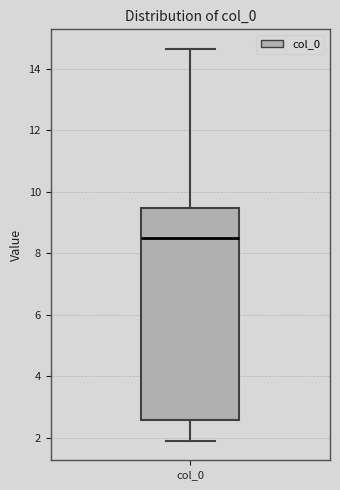

Transcribe this box plot: give where the median line is, the range the box spans, and where the two whiskers end, as read against the y-axis. The values are not printed on the chart, so give them approximately, as read against the axis.

median 8.6, box 2.6 to 9.4, whiskers 2.0 to 14.6